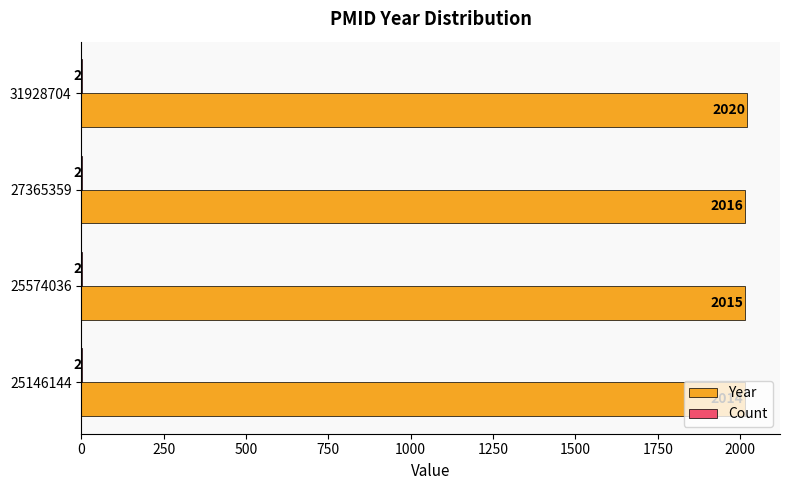

What is the maximum value shown in the chart?

2020